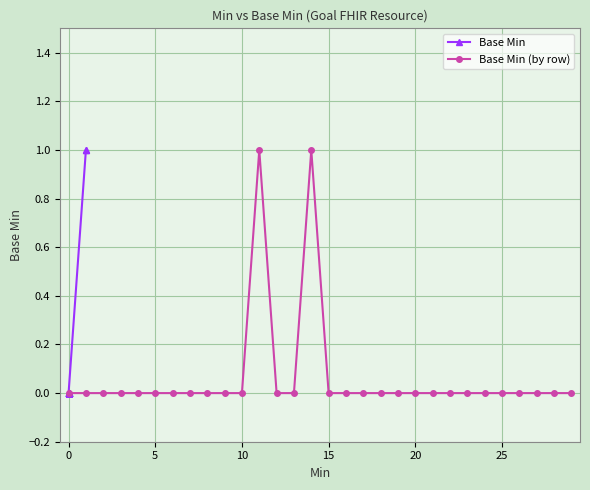

What is the difference between the maximum and minimum values in the Base Min series?

1